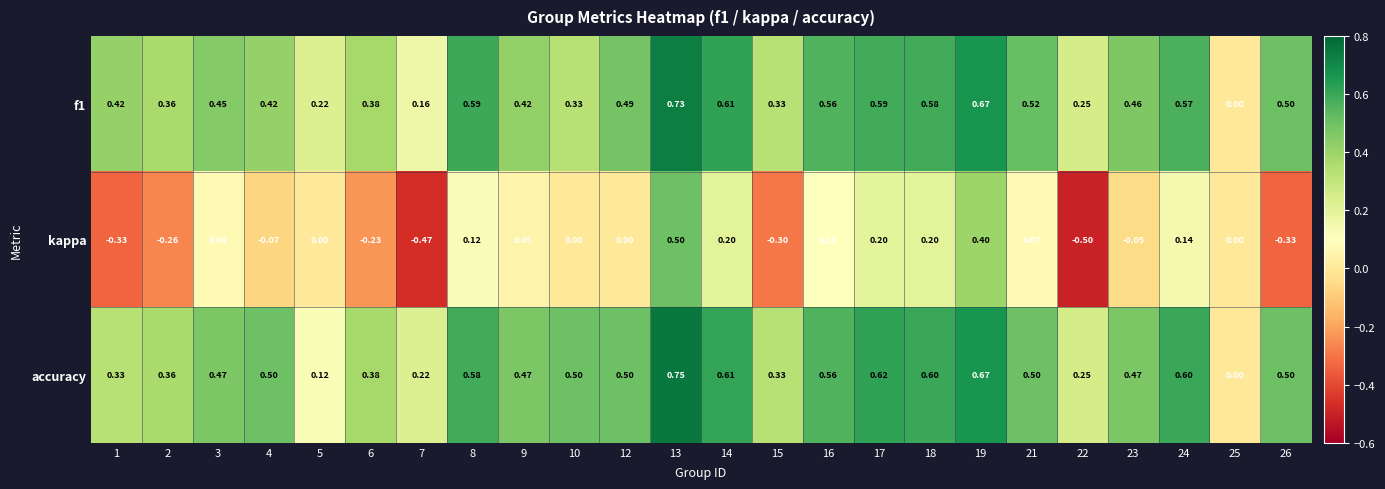

Which series has the largest range (max minus min)?

kappa